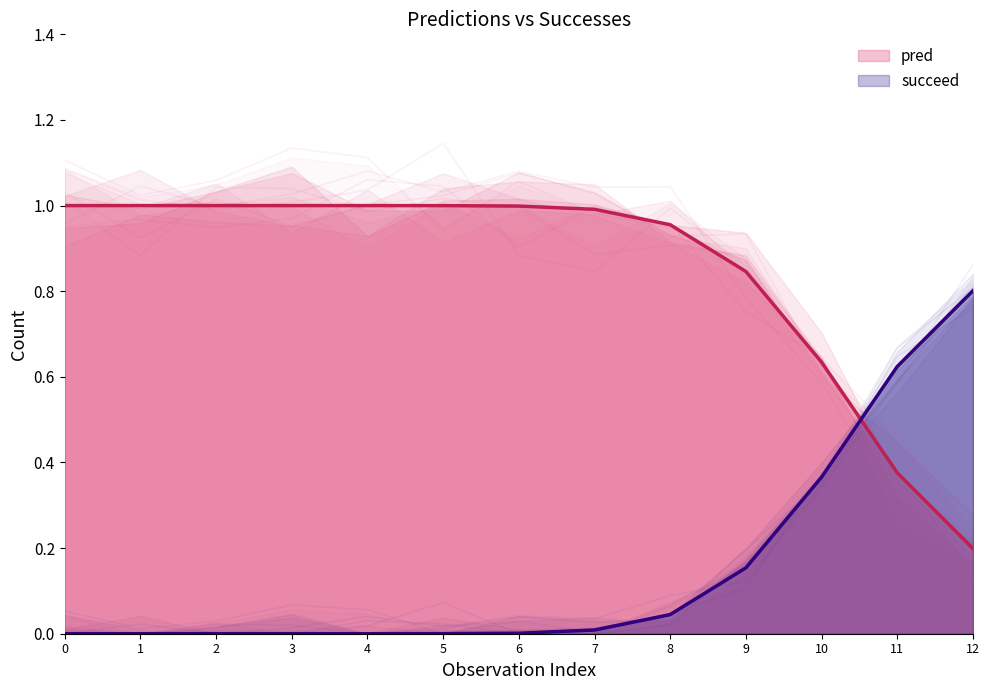

Is the value of succeed at 0 greater than the value of pred at 0?

No